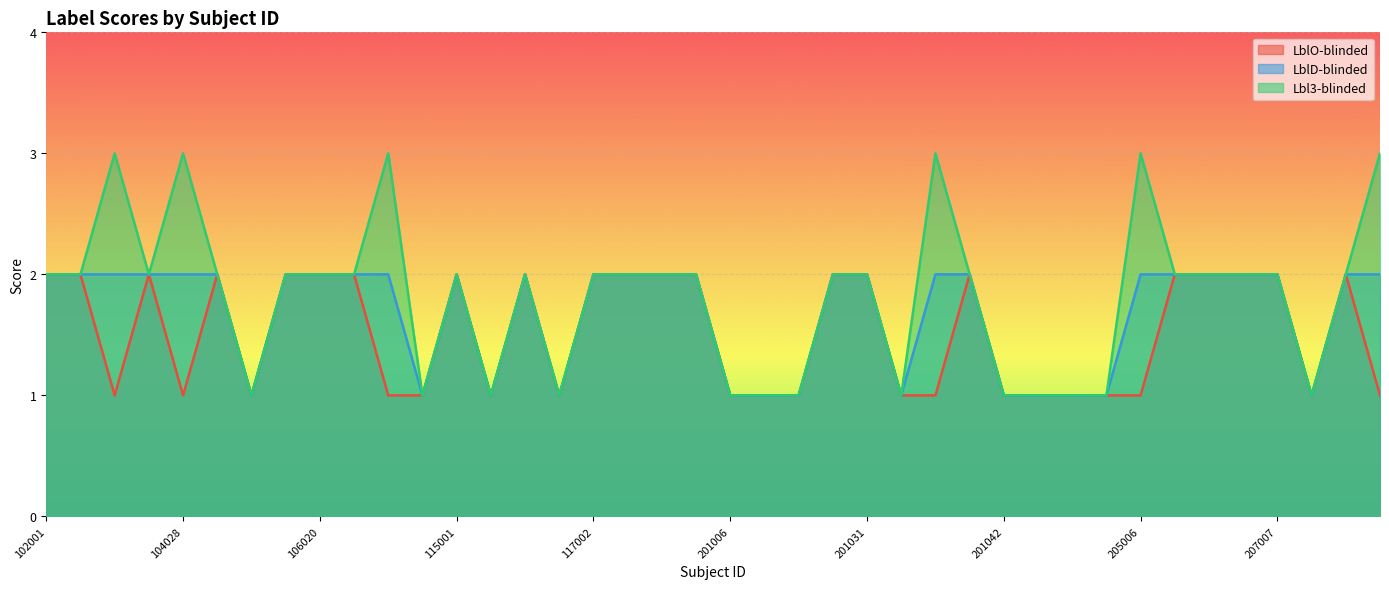

How many values in the LblD-blinded series are below 2?

13